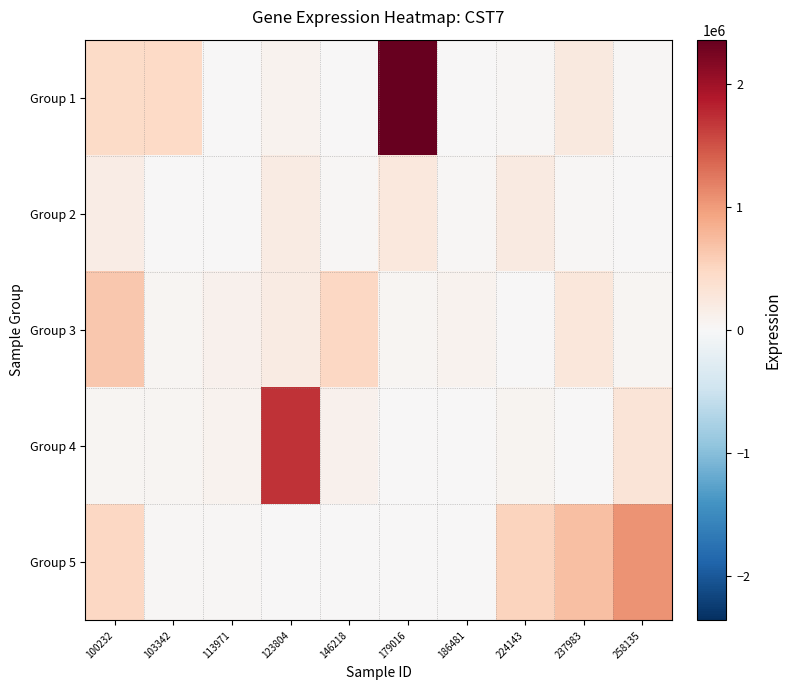

Which series has the largest range (max minus min)?

Group 1